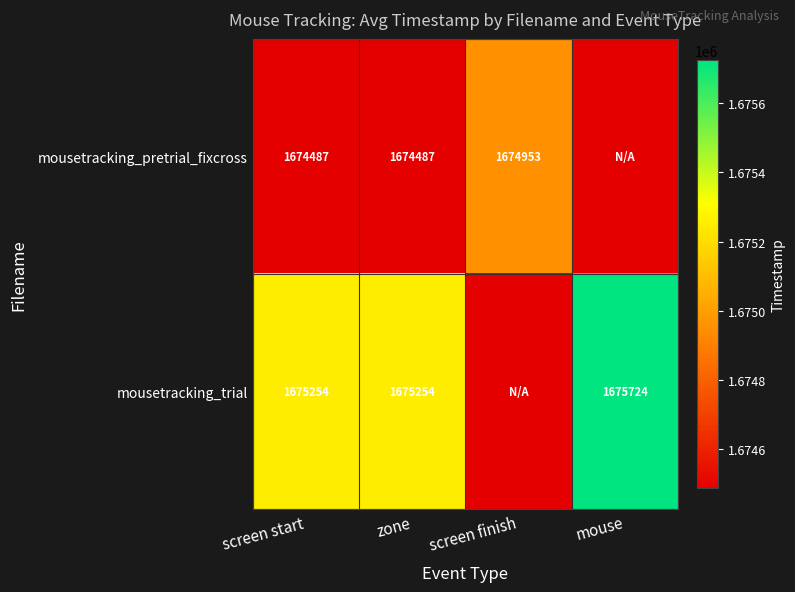

At zone, list the series in order from smallest to largest.

mousetracking_pretrial_fixcross, mousetracking_trial